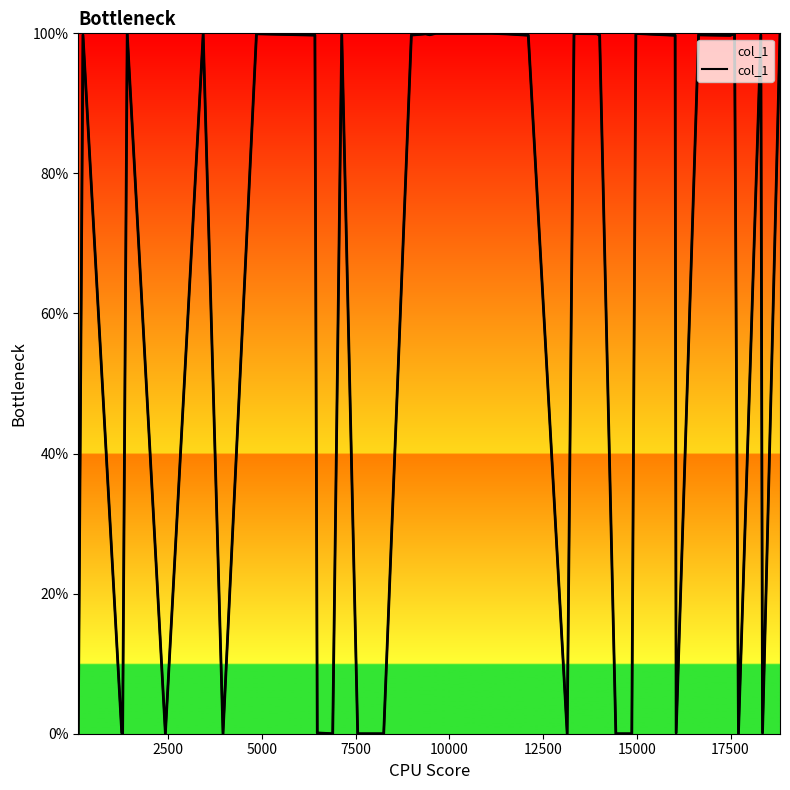

What is the greatest value displayed?

100.0